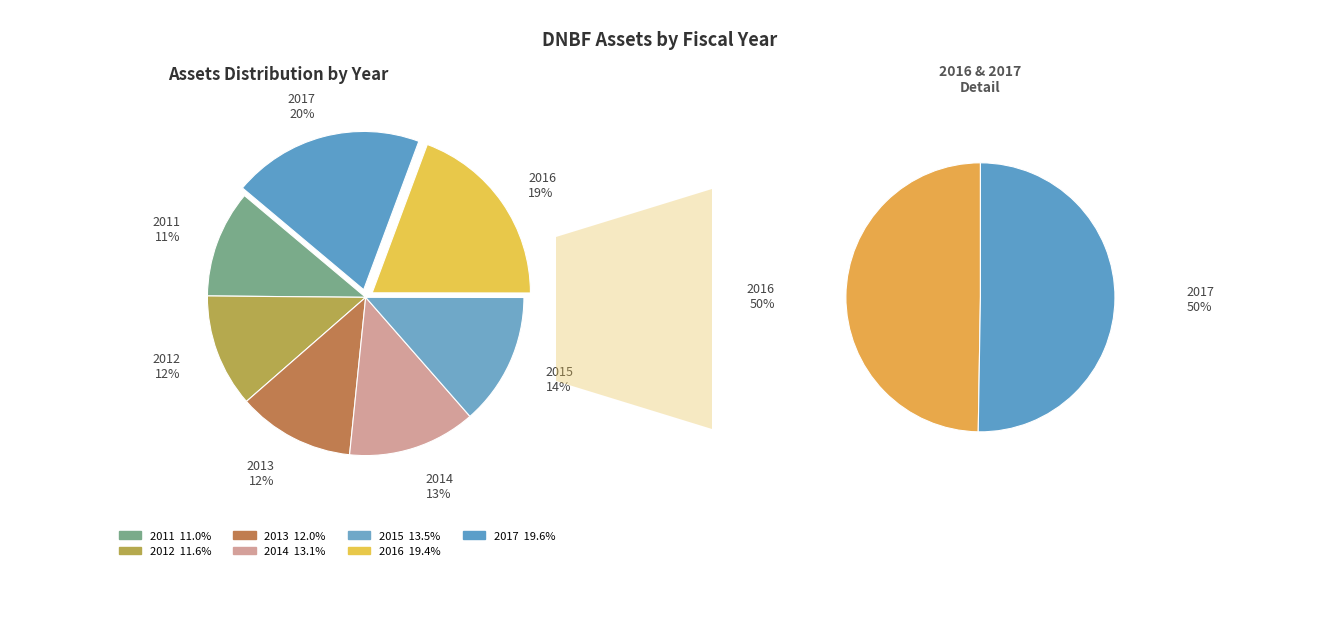

Count the number of slices in the pie.

7